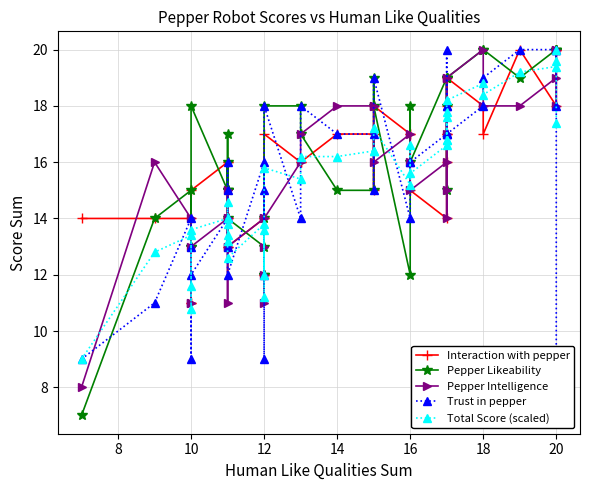

What is the label of the 34th point from the left?

18